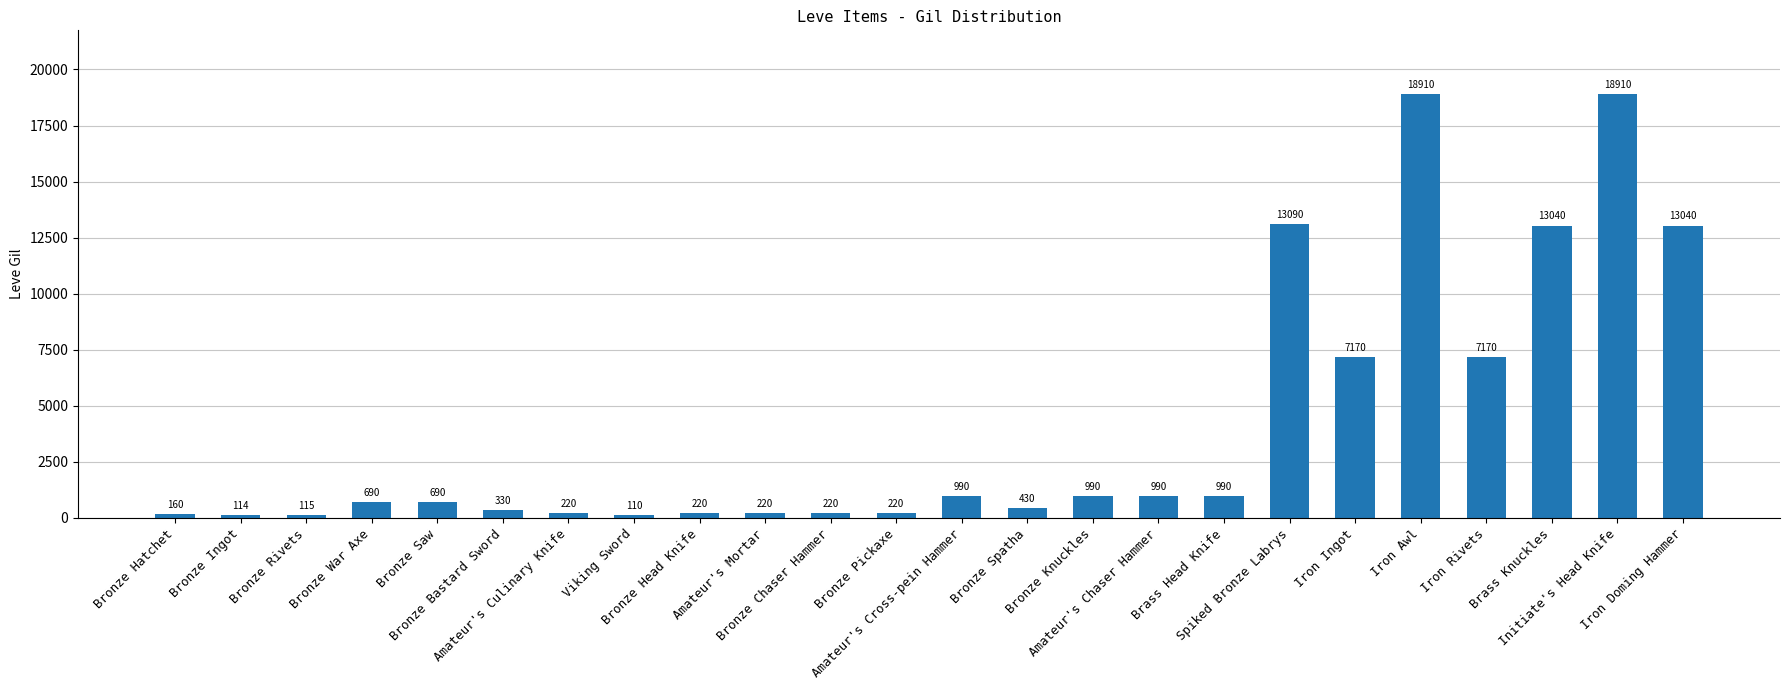

What is the ratio of the value at Iron Ingot to the value at Bronze War Axe?

10.4